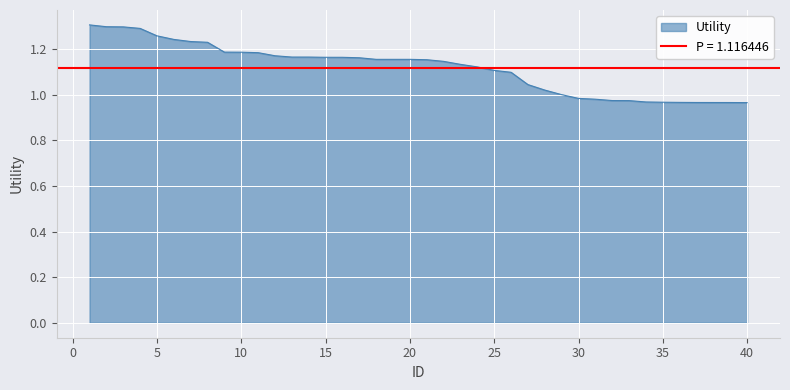

Reading left to right, transcribe all the data shown in this chart.

1.3	1.3	1.3	1.3	1.3	1.2	1.2	1.2	1.2	1.2	1.2	1.2	1.2	1.2	1.2	1.2	1.2	1.2	1.2	1.2	1.2	1.1	1.1	1.1	1.1	1.1	1.0	1.0	1.0	1.0	1.0	1.0	1.0	1.0	1.0	1.0	1.0	1.0	1.0	1.0